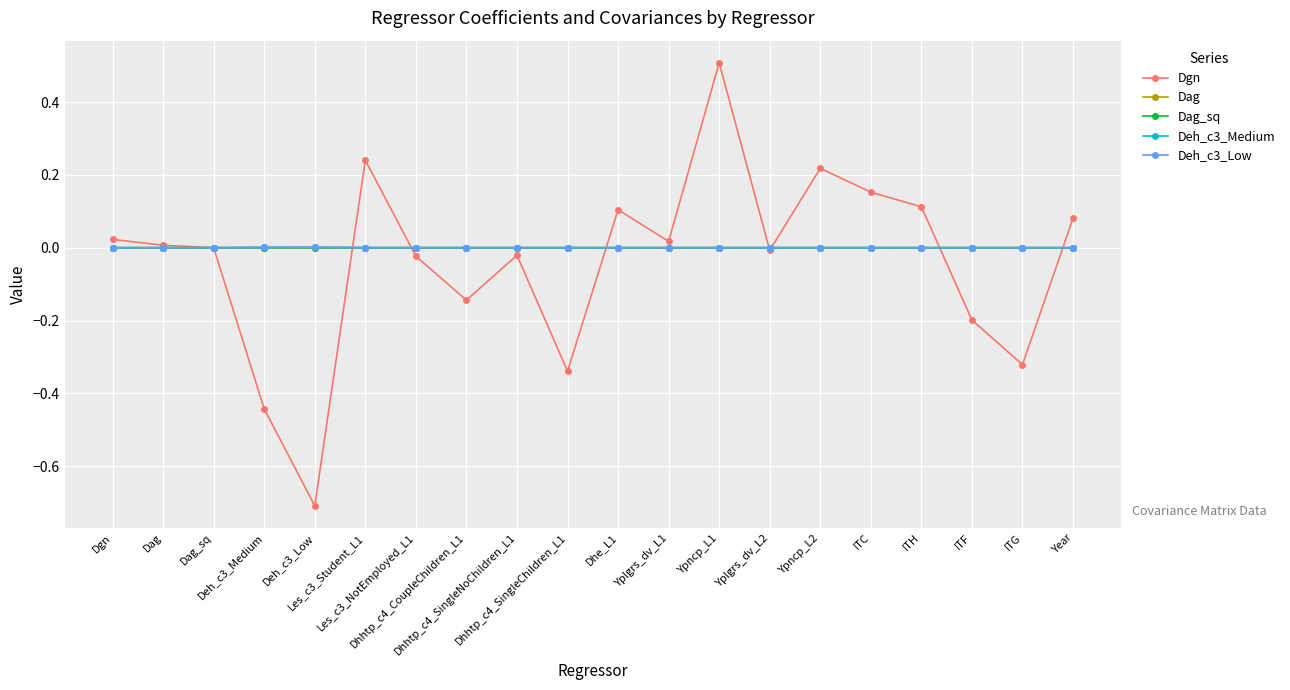

Count the number of categories in the chart.

20